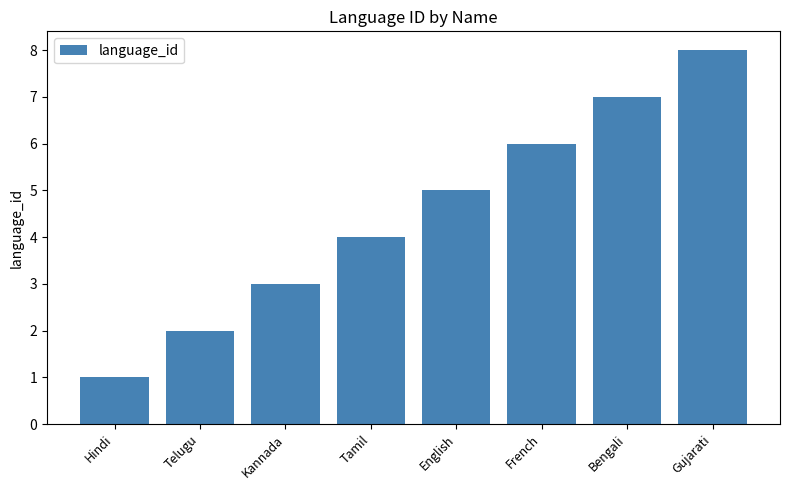

What is the difference between the maximum and minimum values?

7